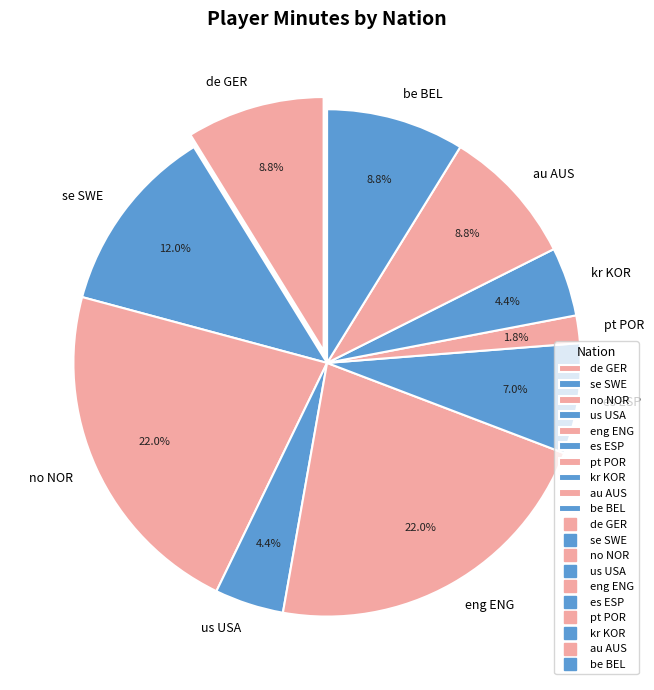

Which category has the biggest portion of the pie?

no NOR